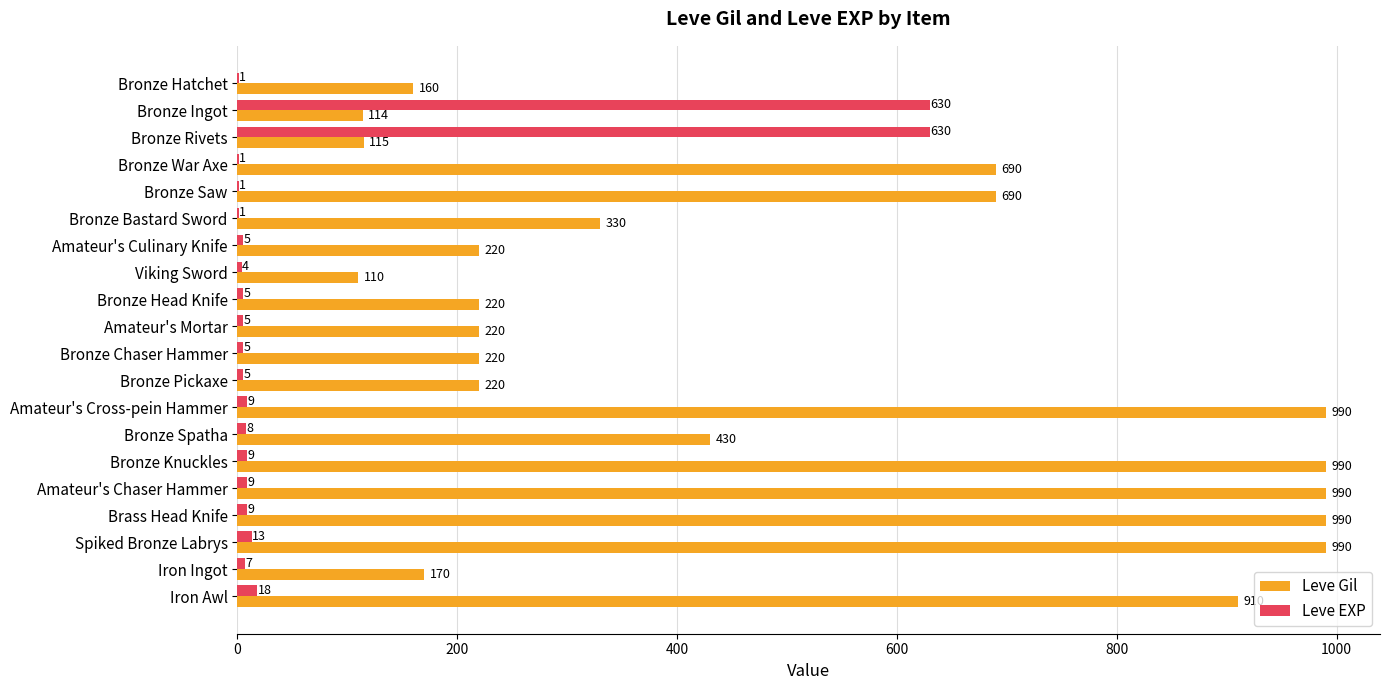

How many series are shown in this chart?

2